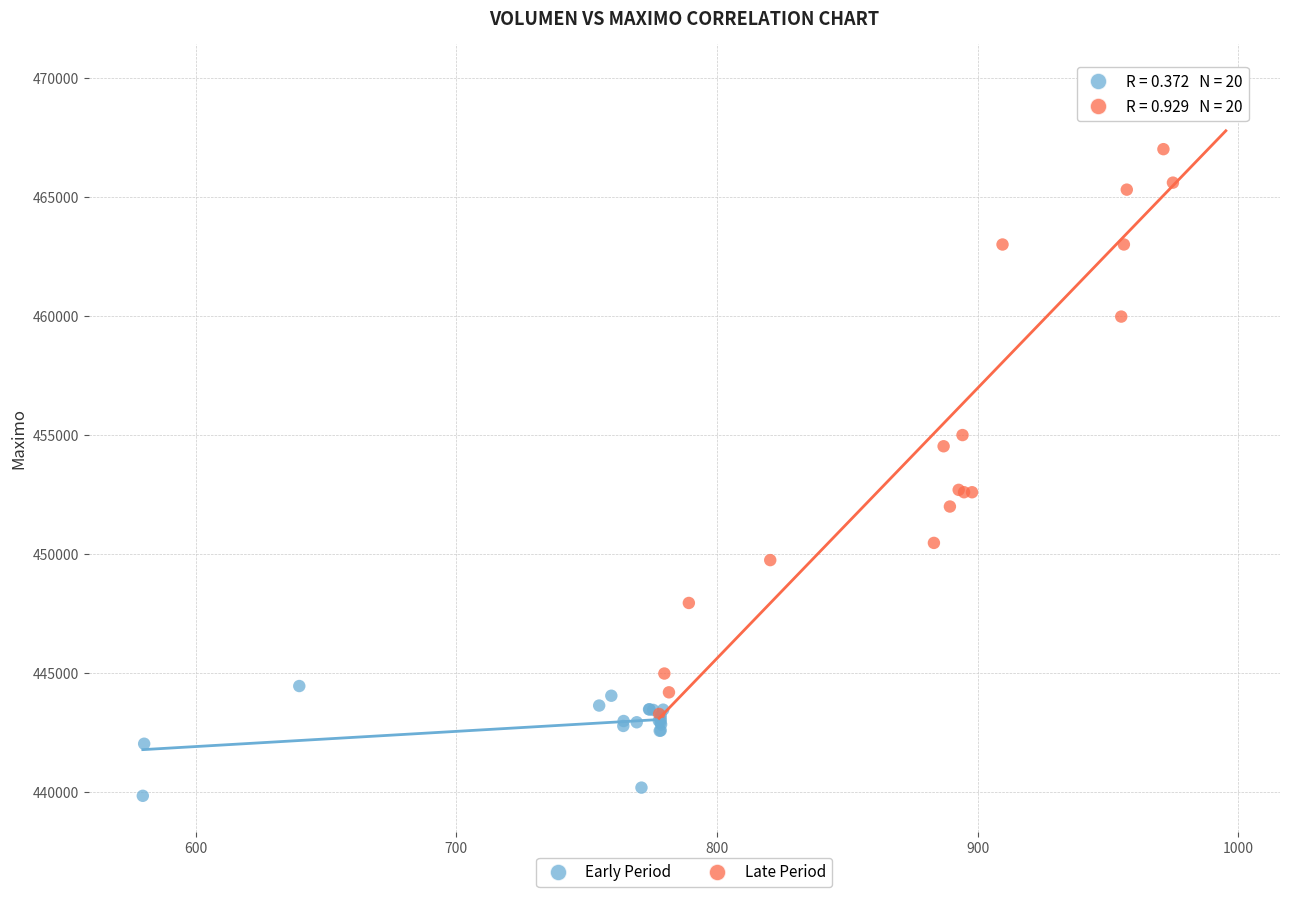

Which series reaches the maximum Y coordinate?

Late Period